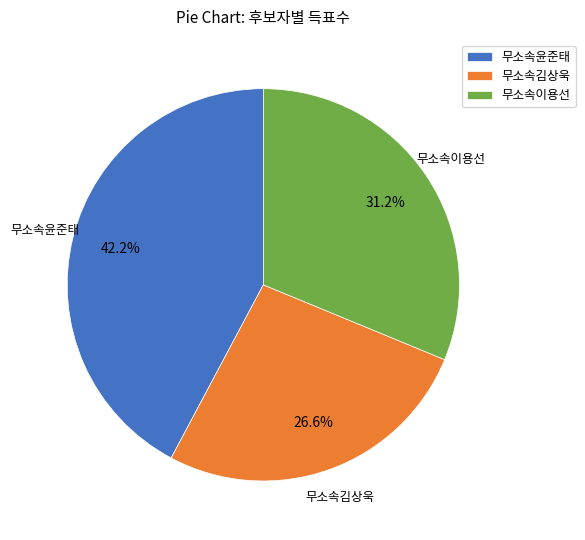

Between 무소속김상욱 and 무소속이용선, which is larger?

무소속이용선